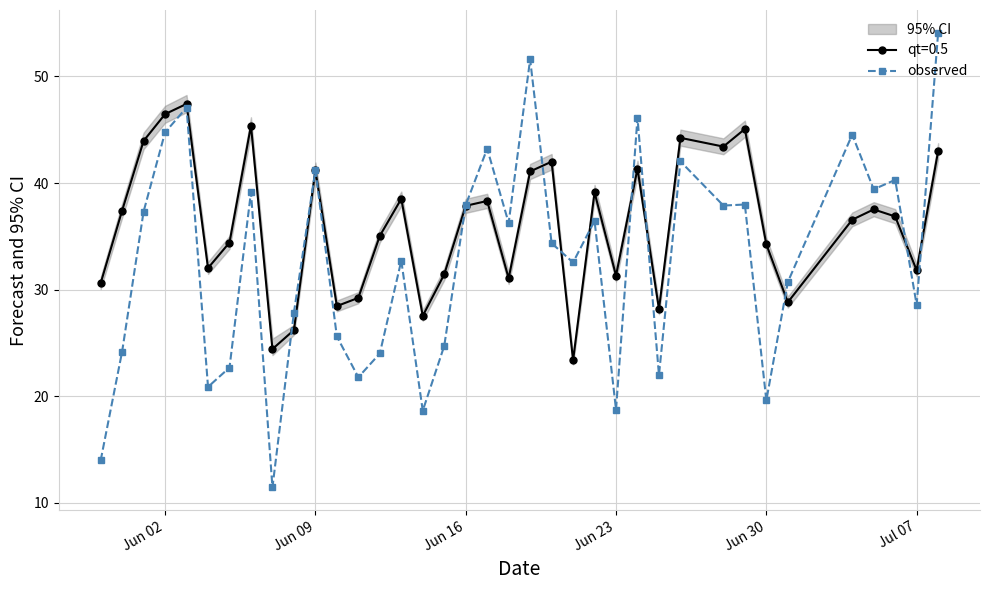

True or false: qt=0.5 has more than 2 interior local peaks.

True